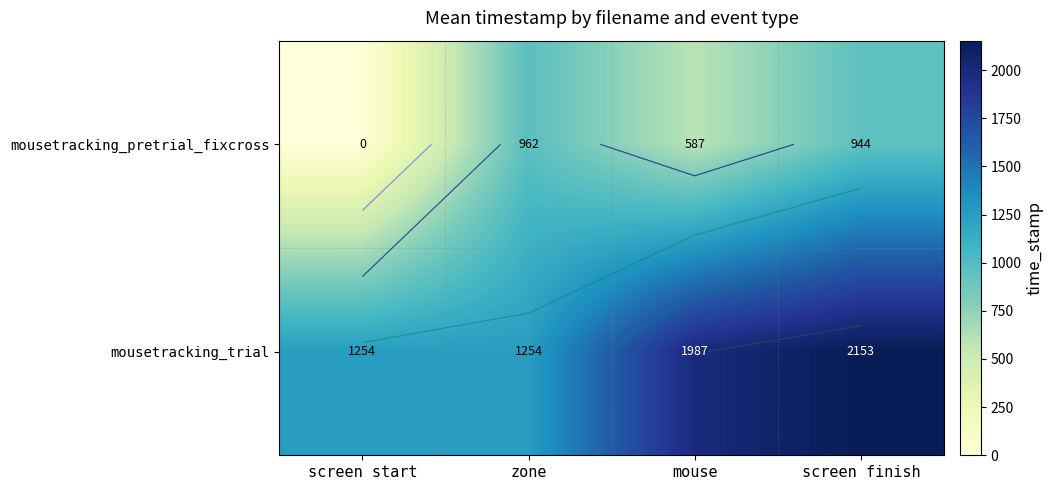

At how many categories does at least one series exceed 1821?

2